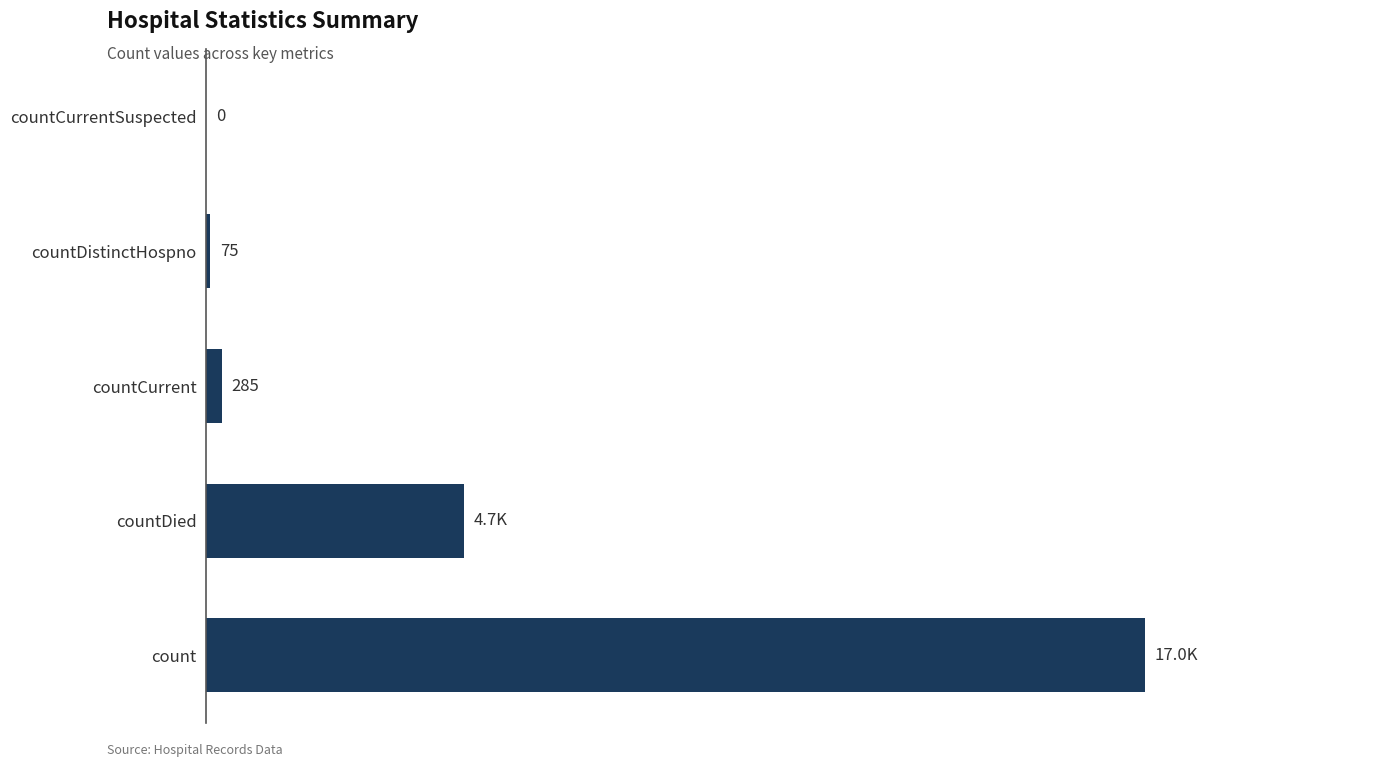

Between countCurrent and countCurrentSuspected, which is larger?

countCurrent